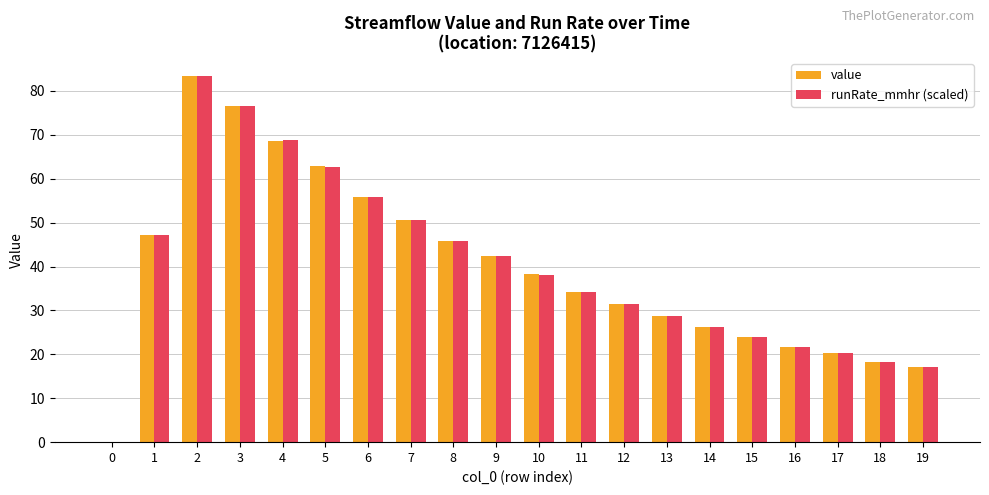

Is the value of runRate_mmhr (scaled) at 4 greater than the value of value at 18?

Yes